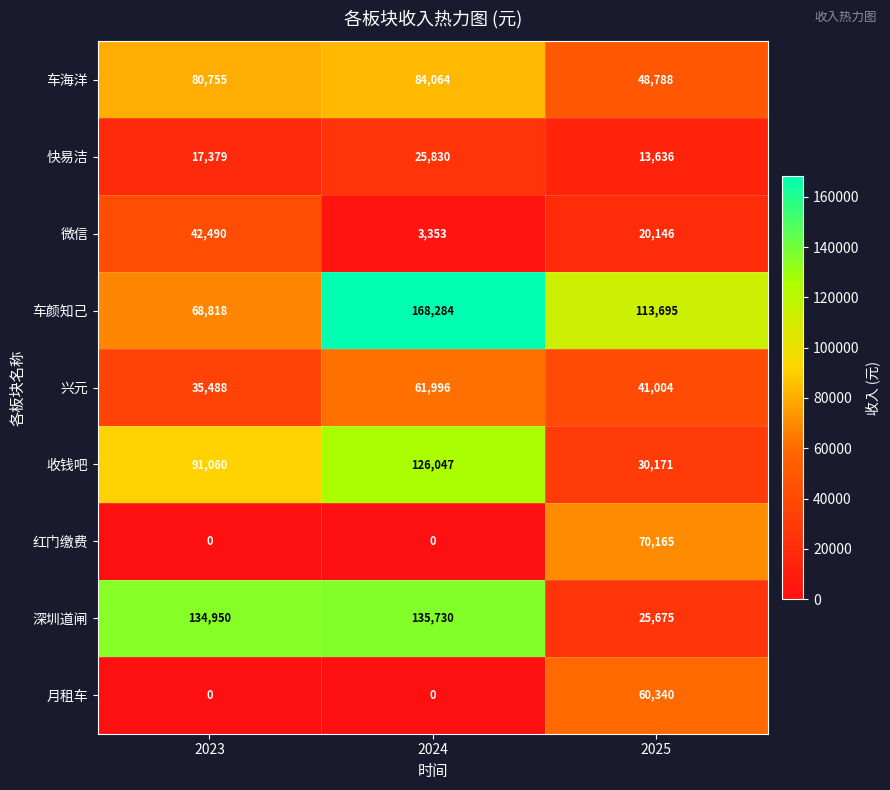

How many values in the 收钱吧 series are below 91060?

1